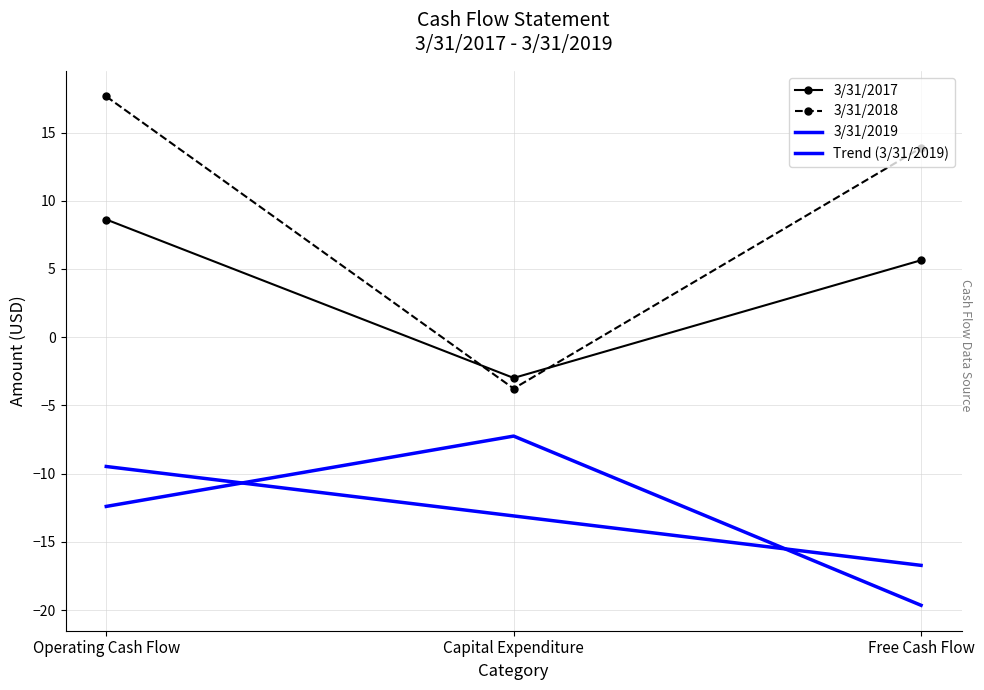

The value of 3/31/2017 at Operating Cash Flow is 14.0. True or false?

False